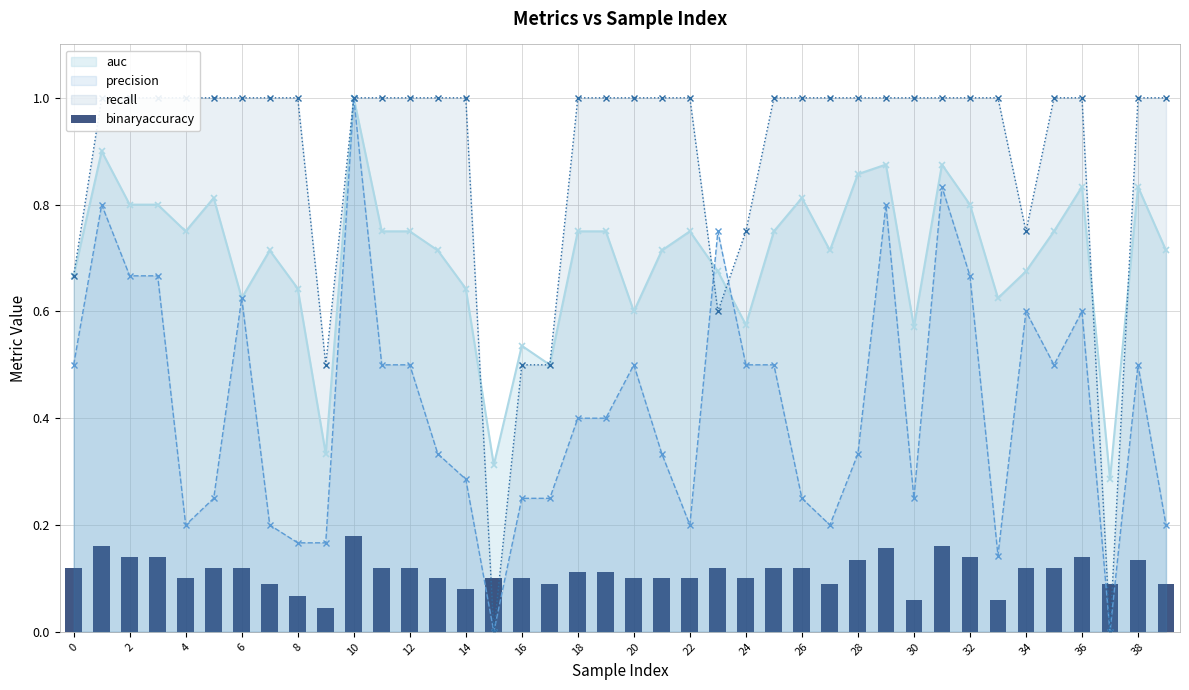

True or false: auc has more than 0 interior local peaks.

True